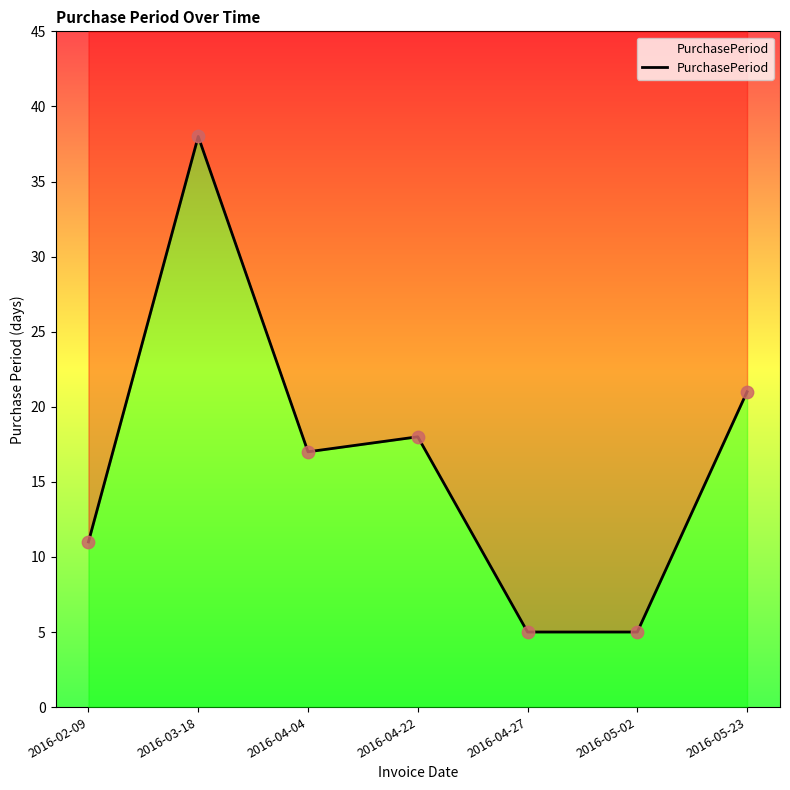

Between 2016-04-27 and 2016-05-02, which is larger?

2016-04-27